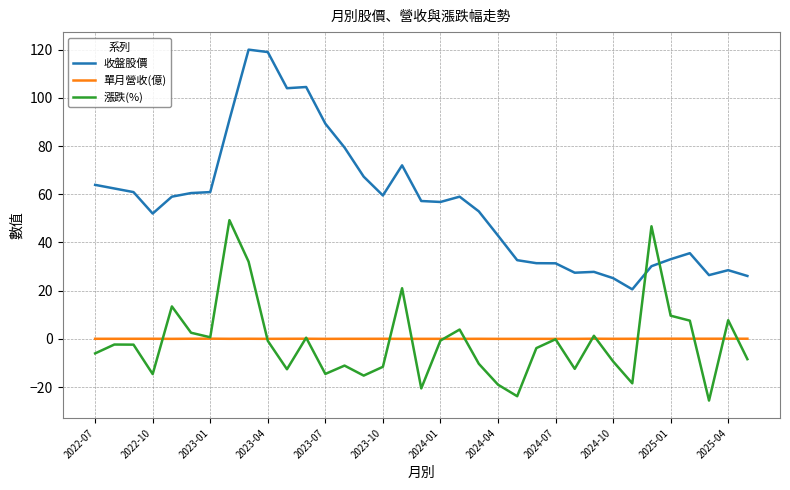

What is the average value of the 收盤股價 series?

56.3